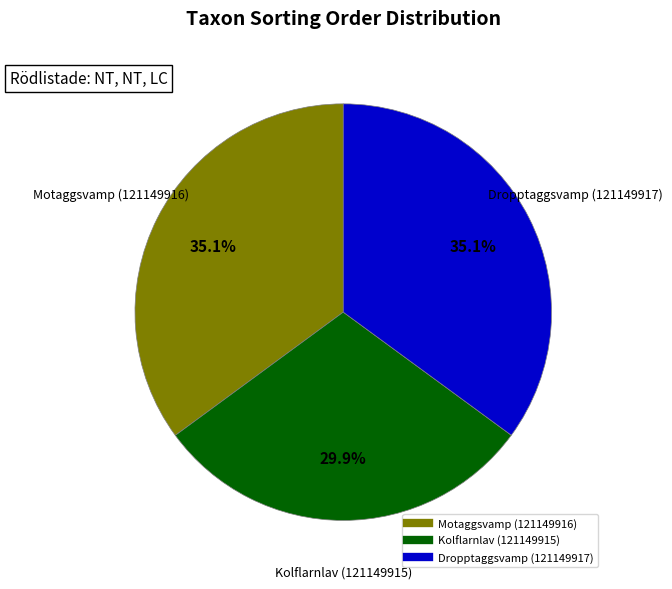

Count the number of slices in the pie.

3